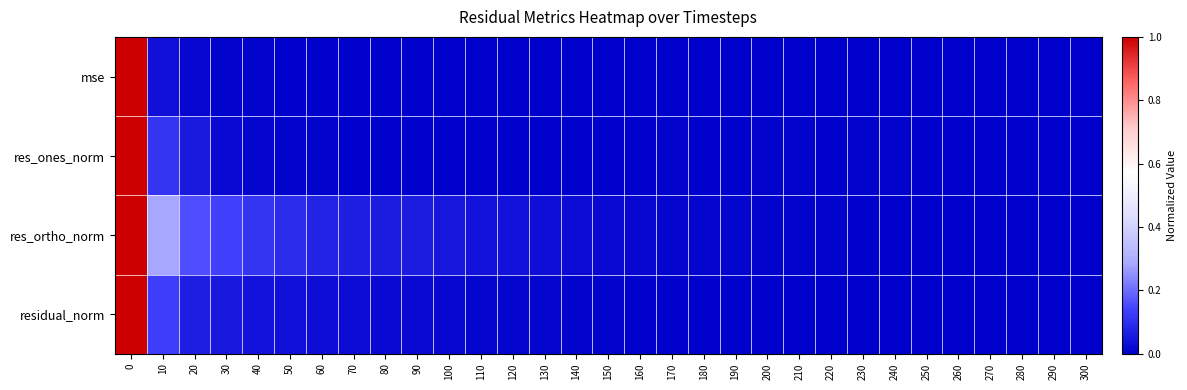

Which series changed the most between 70 and 90?

res_ortho_norm